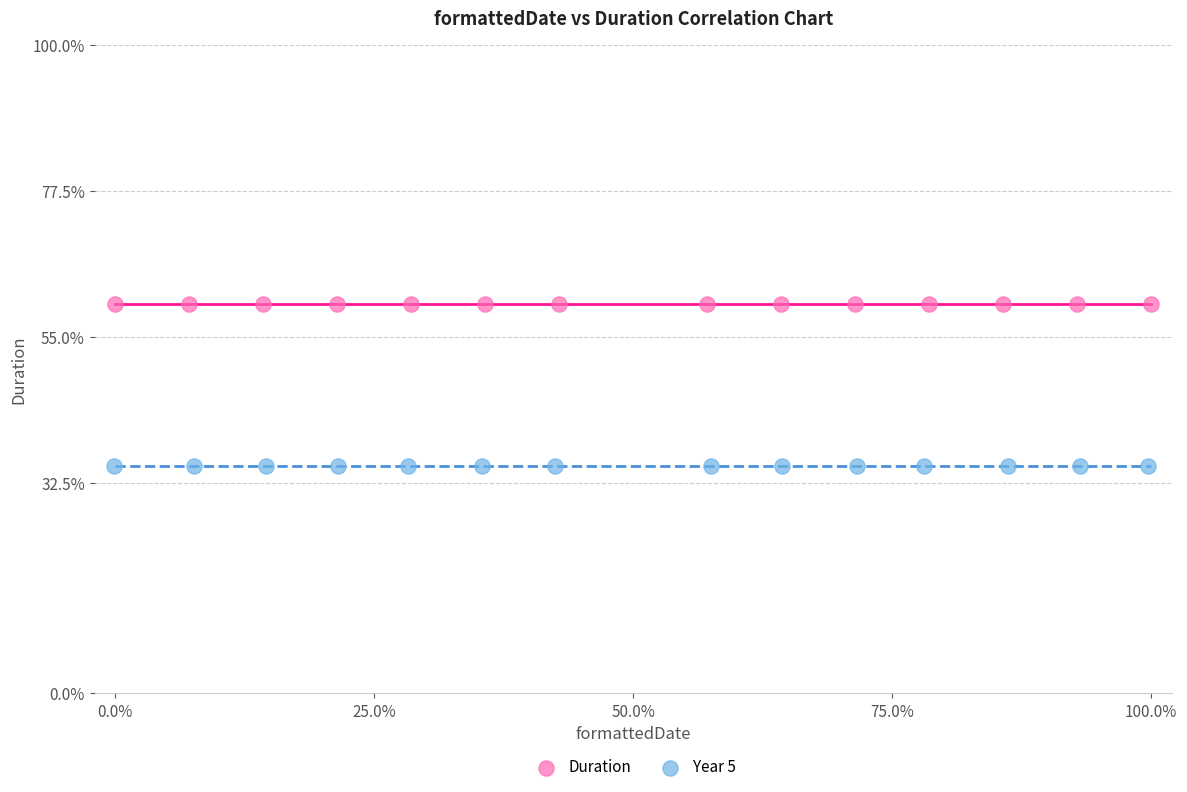

Which series reaches the maximum Y coordinate?

Duration